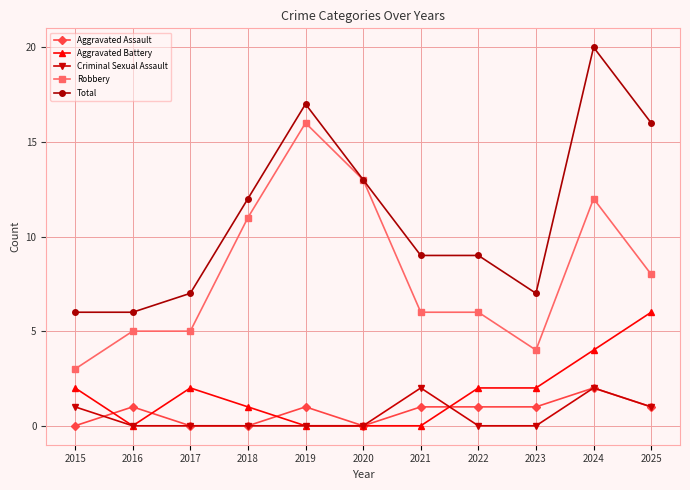

Is this an area chart (filled region under the line)?

No